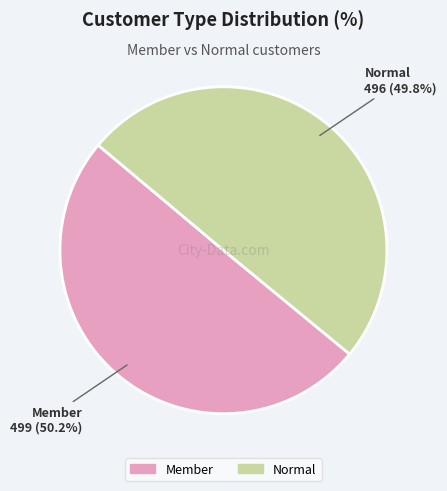

Count the number of slices in the pie.

2